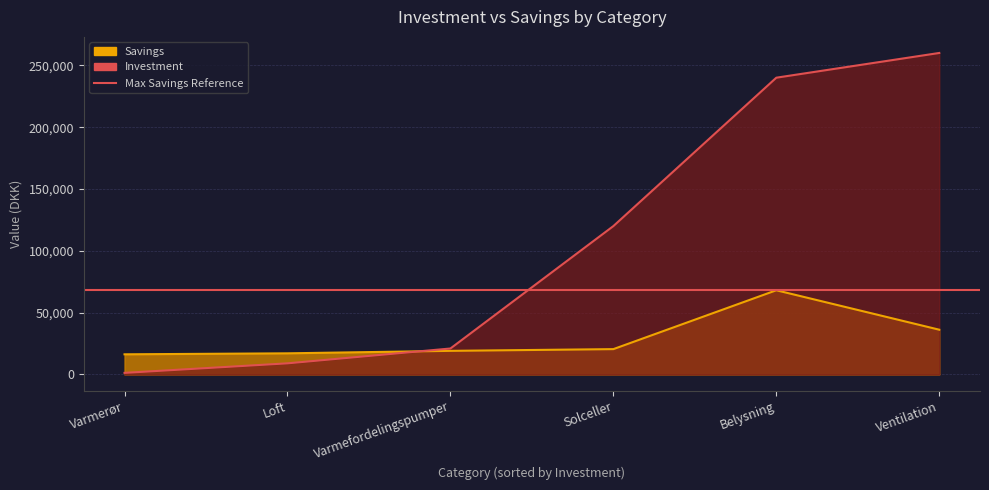

True or false: Savings has a value of 59952 at Ventilation.

False